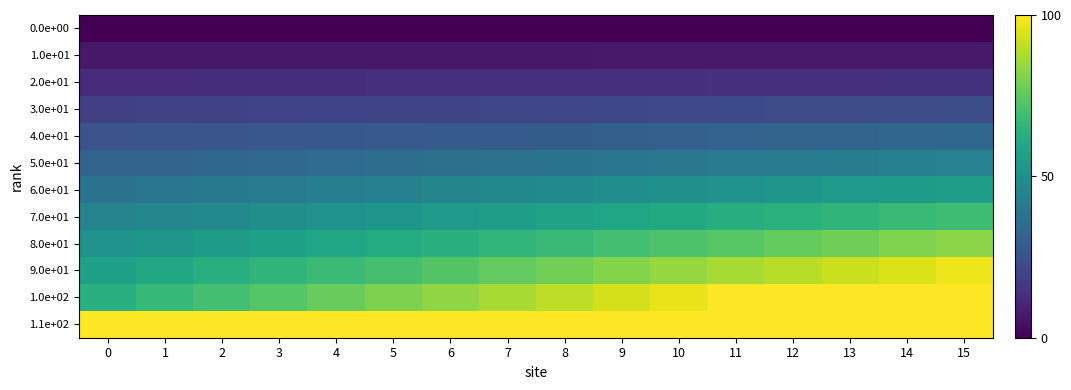

Reading left to right, what are all the values shown in this chart?

0.0e+00: 0=0.0	1=0.0	2=0.0	3=0.0	4=0.0	5=0.0	6=0.0	7=0.0	8=0.0	9=0.0	10=0.0	11=0.0	12=0.0	13=0.0	14=0.0	15=0.0
1.0e+01: 0=6.4	1=6.4	2=6.4	3=6.5	4=6.5	5=6.5	6=6.6	7=6.6	8=6.6	9=6.7	10=6.7	11=6.7	12=6.8	13=6.8	14=6.8	15=6.9
2.0e+01: 0=12.7	1=12.9	2=13.0	3=13.1	4=13.3	5=13.4	6=13.5	7=13.7	8=13.8	9=13.9	10=14.0	11=14.2	12=14.3	13=14.4	14=14.6	15=14.7
3.0e+01: 0=19.1	1=19.4	2=19.7	3=20.0	4=20.3	5=20.6	6=20.9	7=21.2	8=21.5	9=21.8	10=22.1	11=22.4	12=22.7	13=23.0	14=23.3	15=23.6
4.0e+01: 0=25.5	1=26.0	2=26.5	3=27.0	4=27.6	5=28.1	6=28.6	7=29.2	8=29.7	9=30.2	10=30.7	11=31.3	12=31.8	13=32.3	14=32.9	15=33.4
5.0e+01: 0=31.8	1=32.6	2=33.5	3=34.3	4=35.1	5=36.0	6=36.8	7=37.6	8=38.4	9=39.3	10=40.1	11=40.9	12=41.7	13=42.6	14=43.4	15=44.2
6.0e+01: 0=38.2	1=39.4	2=40.6	3=41.8	4=42.9	5=44.1	6=45.3	7=46.5	8=47.7	9=48.9	10=50.1	11=51.3	12=52.5	13=53.7	14=54.8	15=56.0
7.0e+01: 0=44.5	1=46.2	2=47.8	3=49.4	4=51.0	5=52.6	6=54.3	7=55.9	8=57.5	9=59.1	10=60.7	11=62.4	12=64.0	13=65.6	14=67.2	15=68.8
8.0e+01: 0=50.9	1=53.0	2=55.1	3=57.3	4=59.4	5=61.5	6=63.6	7=65.7	8=67.8	9=70.0	10=72.1	11=74.2	12=76.3	13=78.4	14=80.5	15=82.6
9.0e+01: 0=57.3	1=60.0	2=62.6	3=65.3	4=68.0	5=70.7	6=73.3	7=76.0	8=78.7	9=81.4	10=84.0	11=86.7	12=89.4	13=92.1	14=94.8	15=97.4
1.0e+02: 0=63.6	1=66.9	2=70.2	3=73.6	4=76.9	5=80.2	6=83.5	7=86.8	8=90.1	9=93.4	10=96.7	11=100.0	12=100.0	13=100.0	14=100.0	15=100.0
1.1e+02: 0=100.0	1=100.0	2=100.0	3=100.0	4=100.0	5=100.0	6=100.0	7=100.0	8=100.0	9=100.0	10=100.0	11=100.0	12=100.0	13=100.0	14=100.0	15=100.0